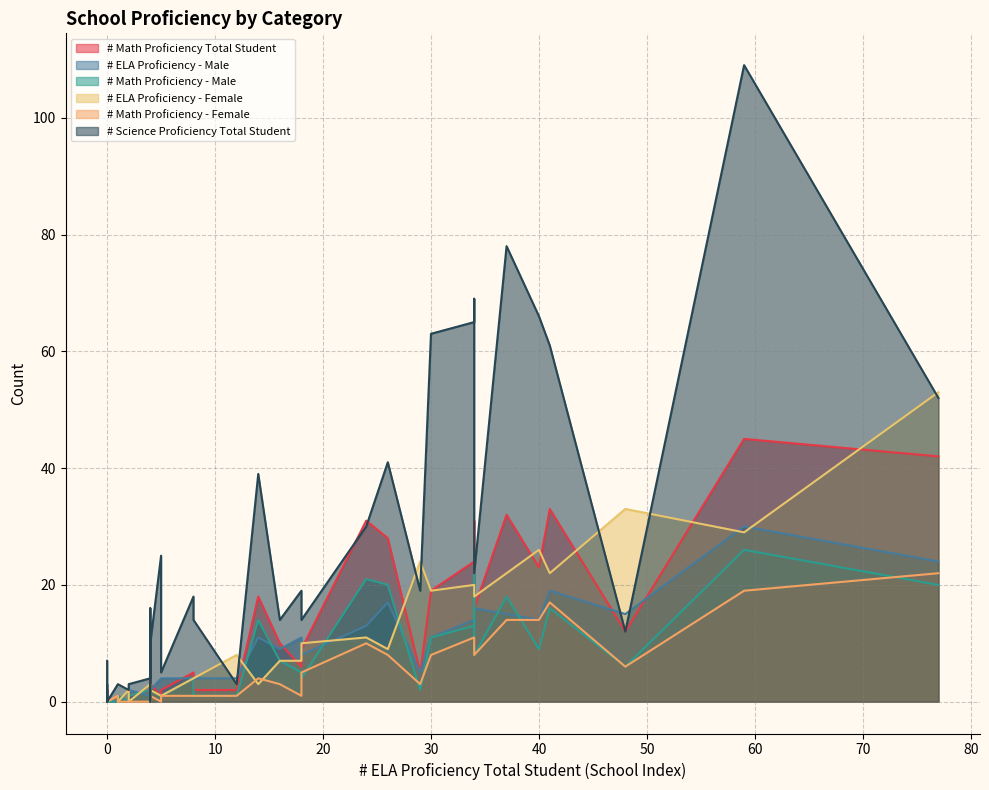

What is the sum of the # Math Proficiency - Male values at 19 and 15?

21